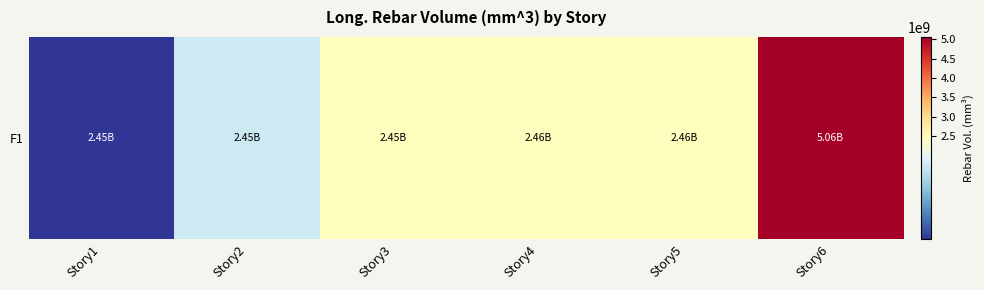

List the labels in order of value, smallest first.

Story1, Story2, Story3, Story4, Story5, Story6